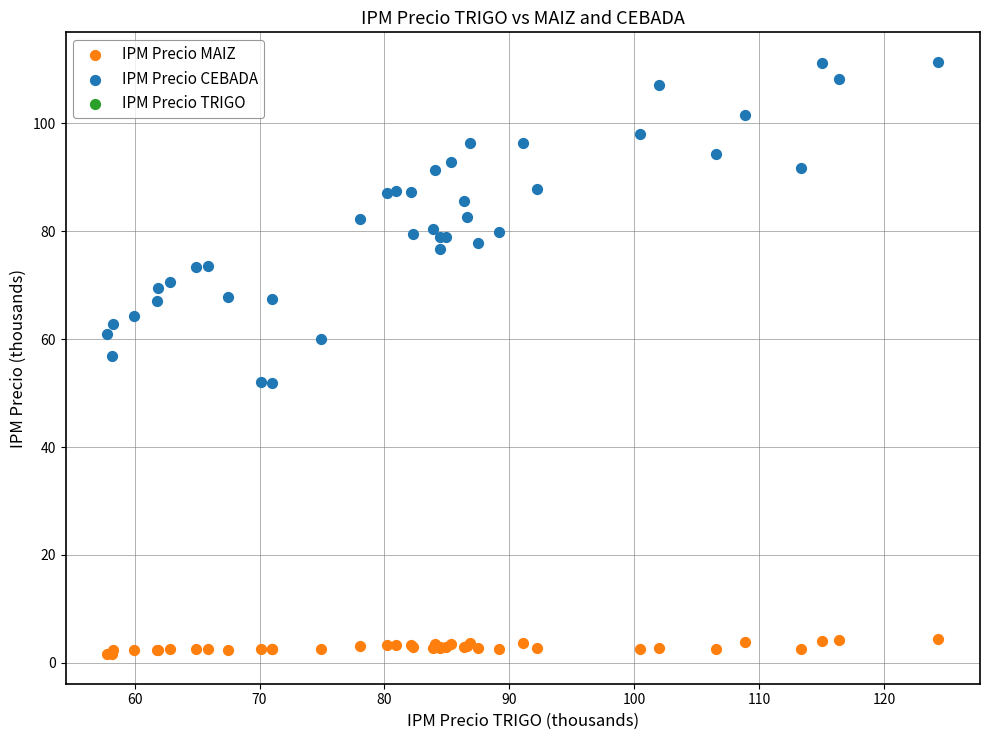

Which series has the largest Y range (max minus min)?

IPM Precio CEBADA